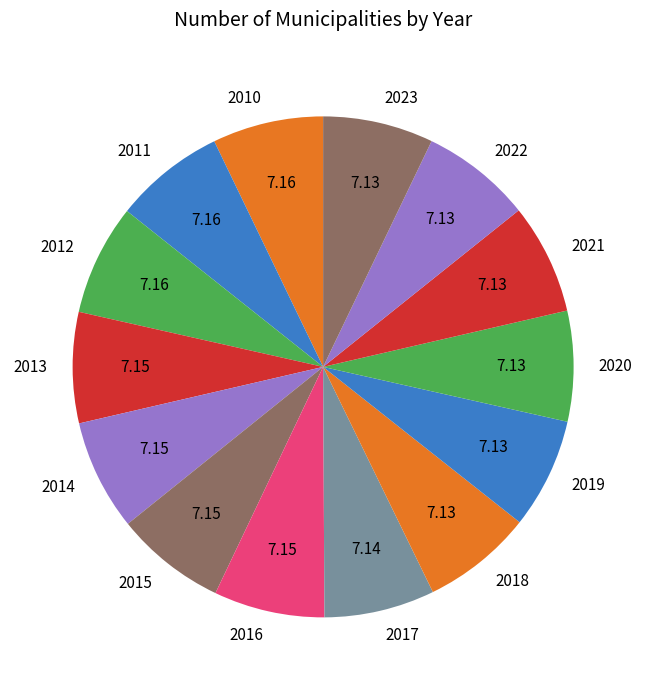

Is it true that 2016 is 7% of the pie?

True